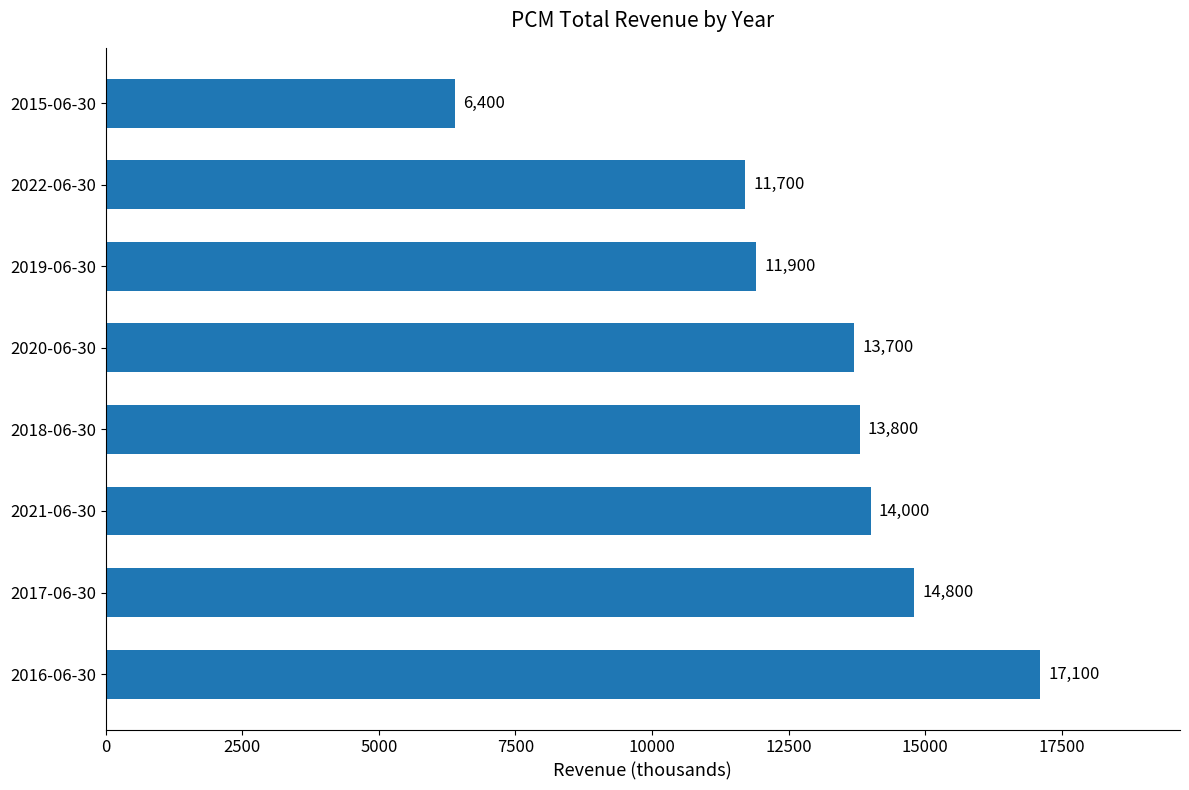

What is the smallest value displayed?

6400